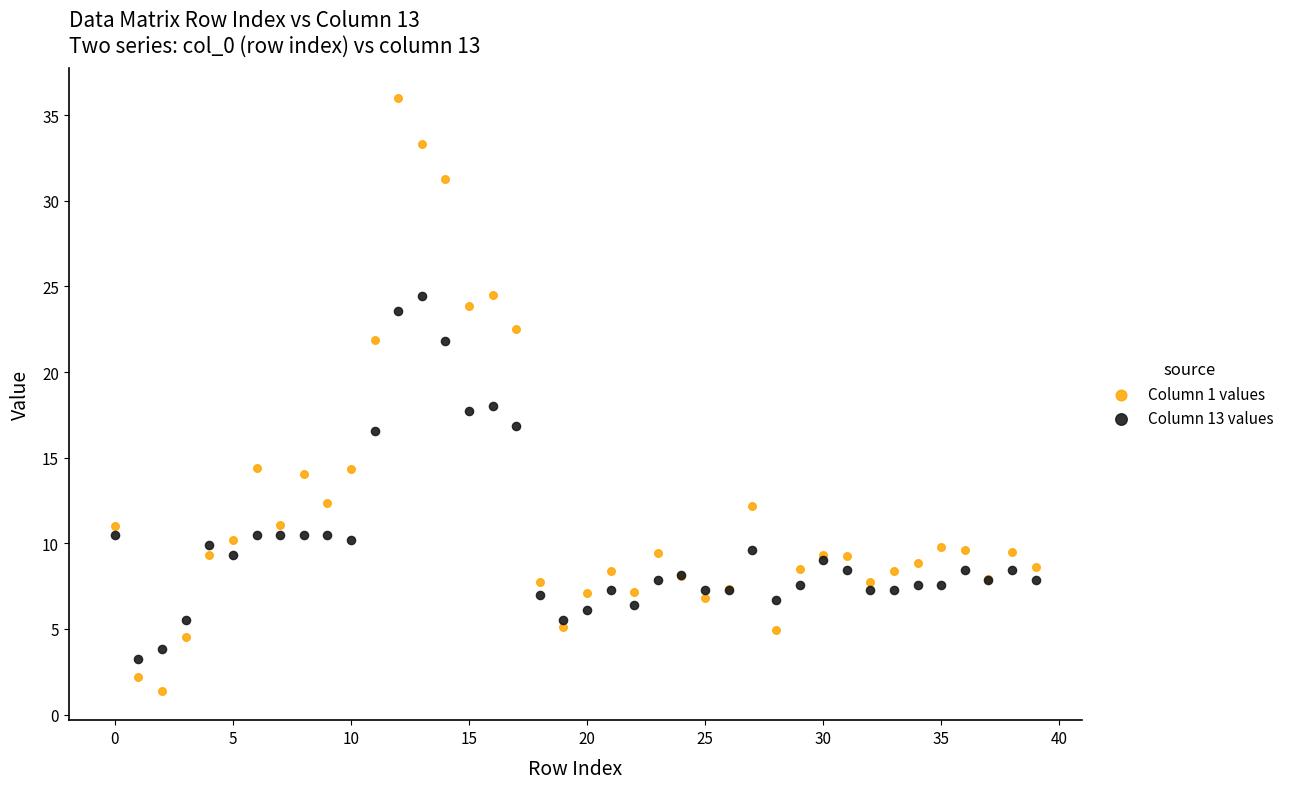

Which series reaches the minimum Y coordinate?

Column 1 values